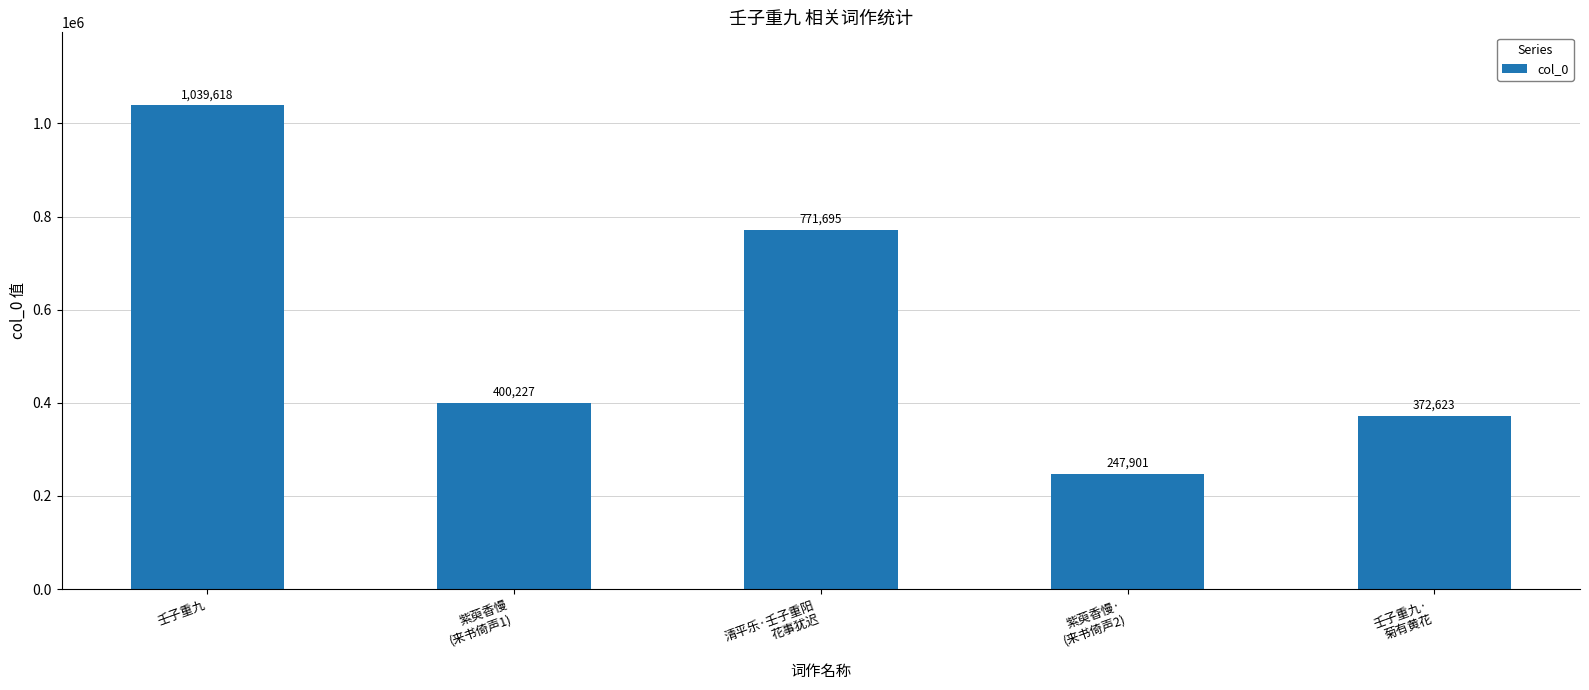

At which label does the data first exceed 400227?

壬子重九